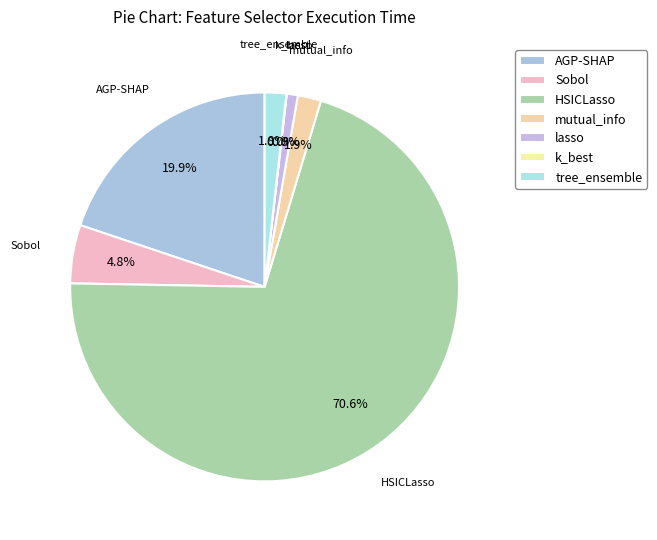

What is the majority slice?

HSICLasso